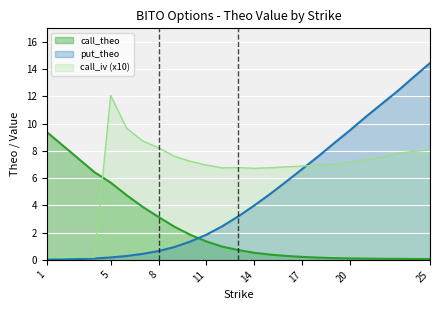

Count the number of categories in the chart.

25